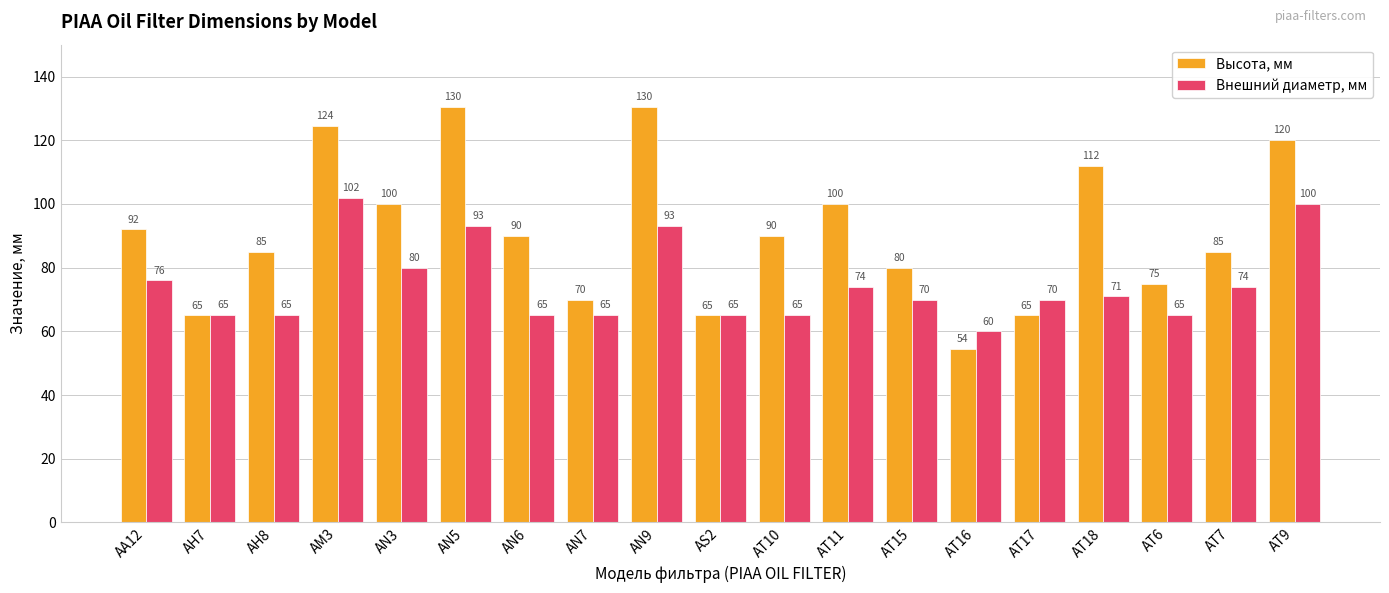

Are the bars horizontal?

No